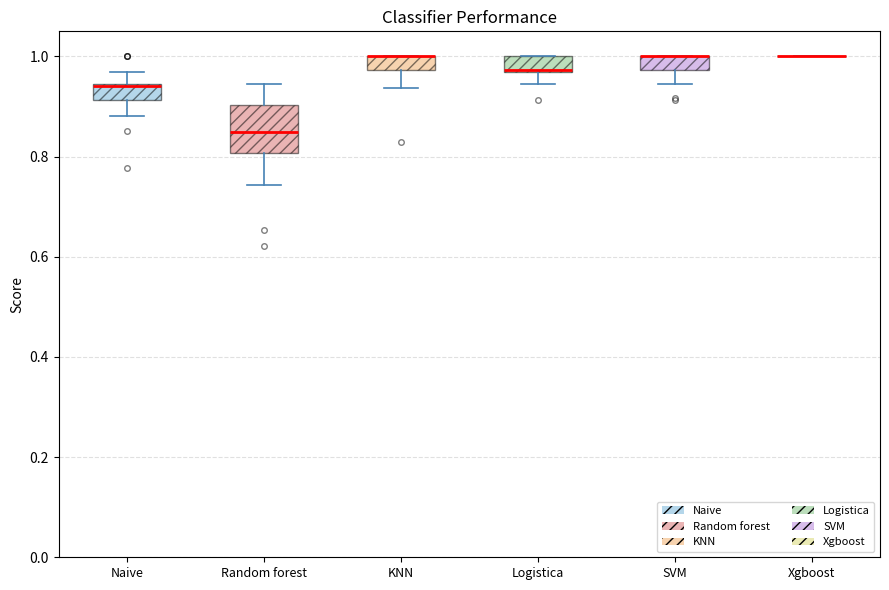

Where does the lower whisker of the box for SVM end on the y-axis? The values are not printed on the chart, so give them approximately, as read against the axis.

0.94